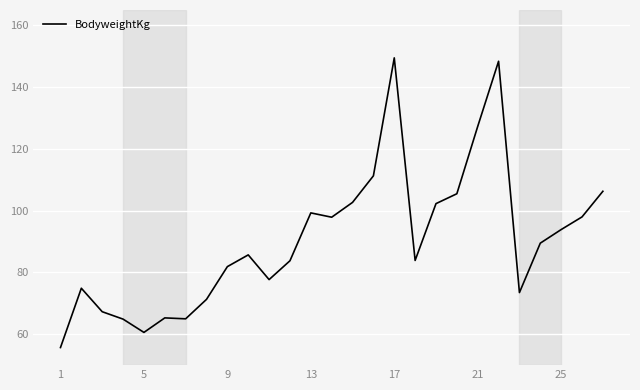

What is the difference between the maximum and minimum values?

93.8